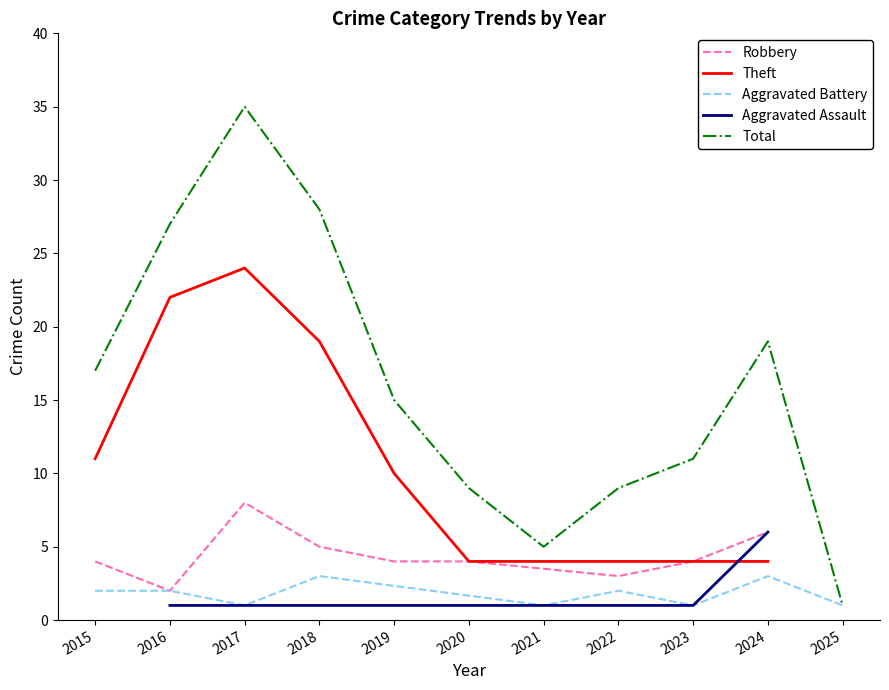

Where is Theft nearest to the value 12?

2015